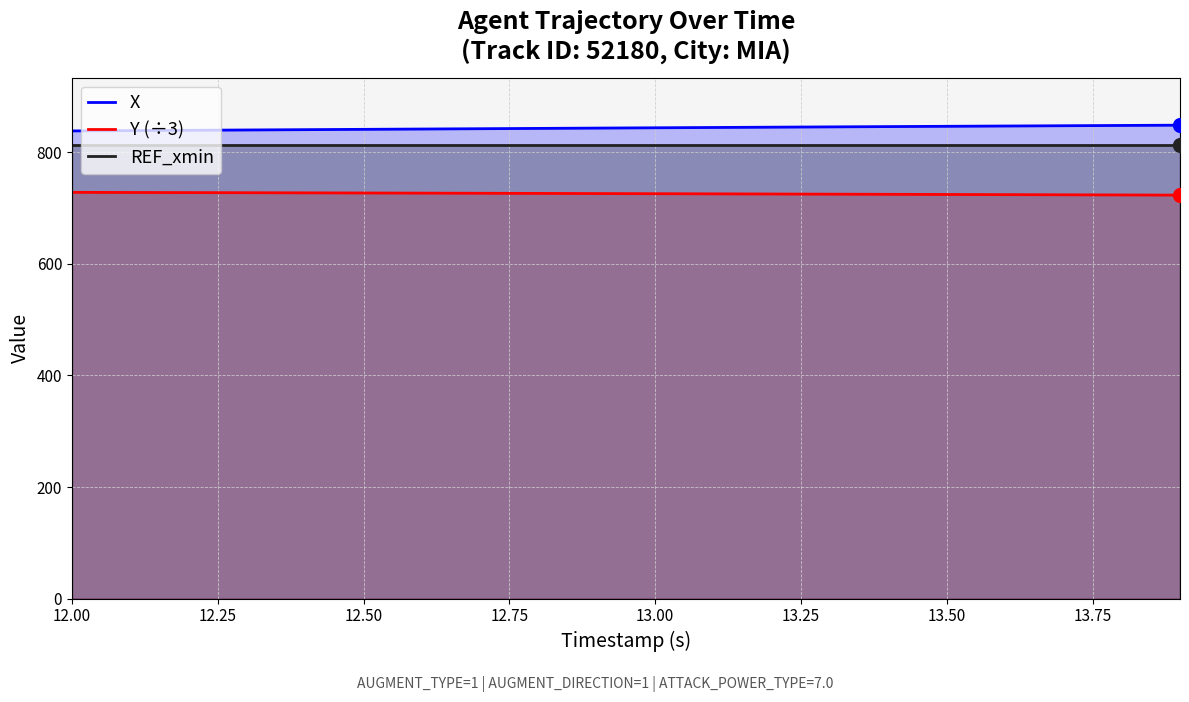

What is the smallest value displayed?

723.3